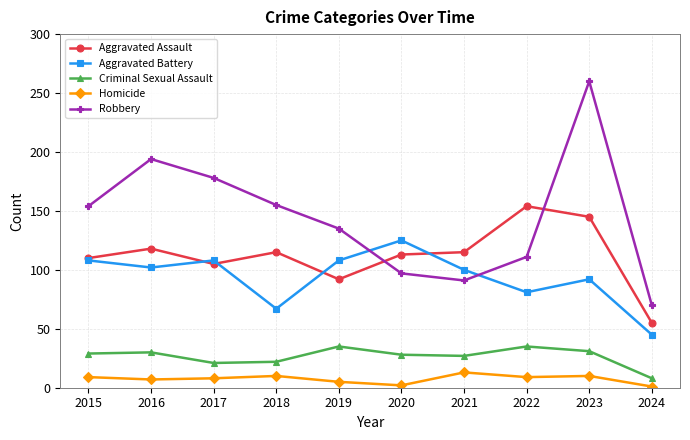

At how many categories does at least one series exceed 221?

1